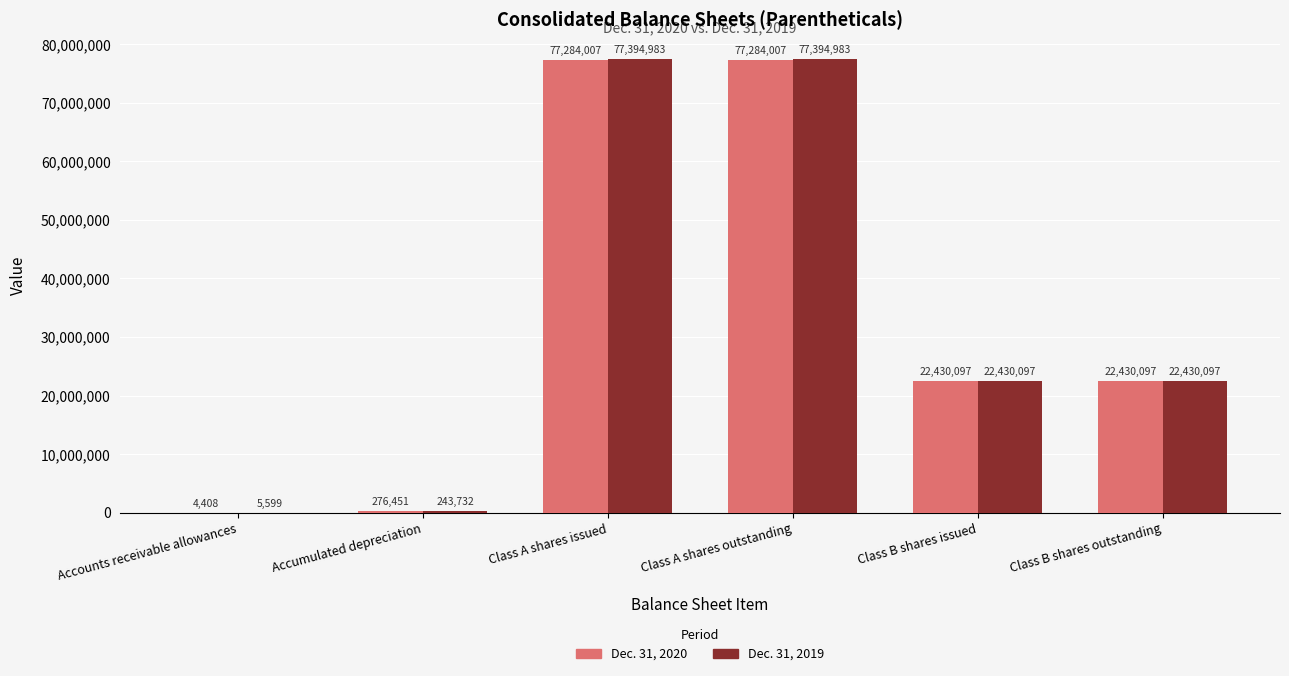

Are the bars grouped side by side (vs. stacked)?

Yes